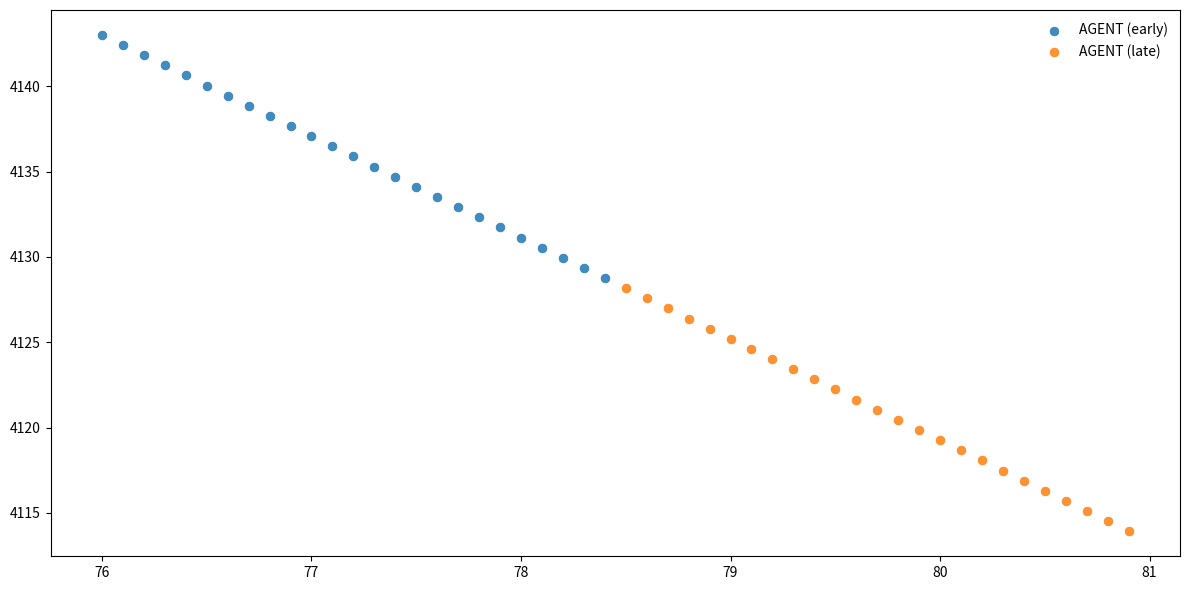

Which series reaches the maximum Y coordinate?

AGENT (early)